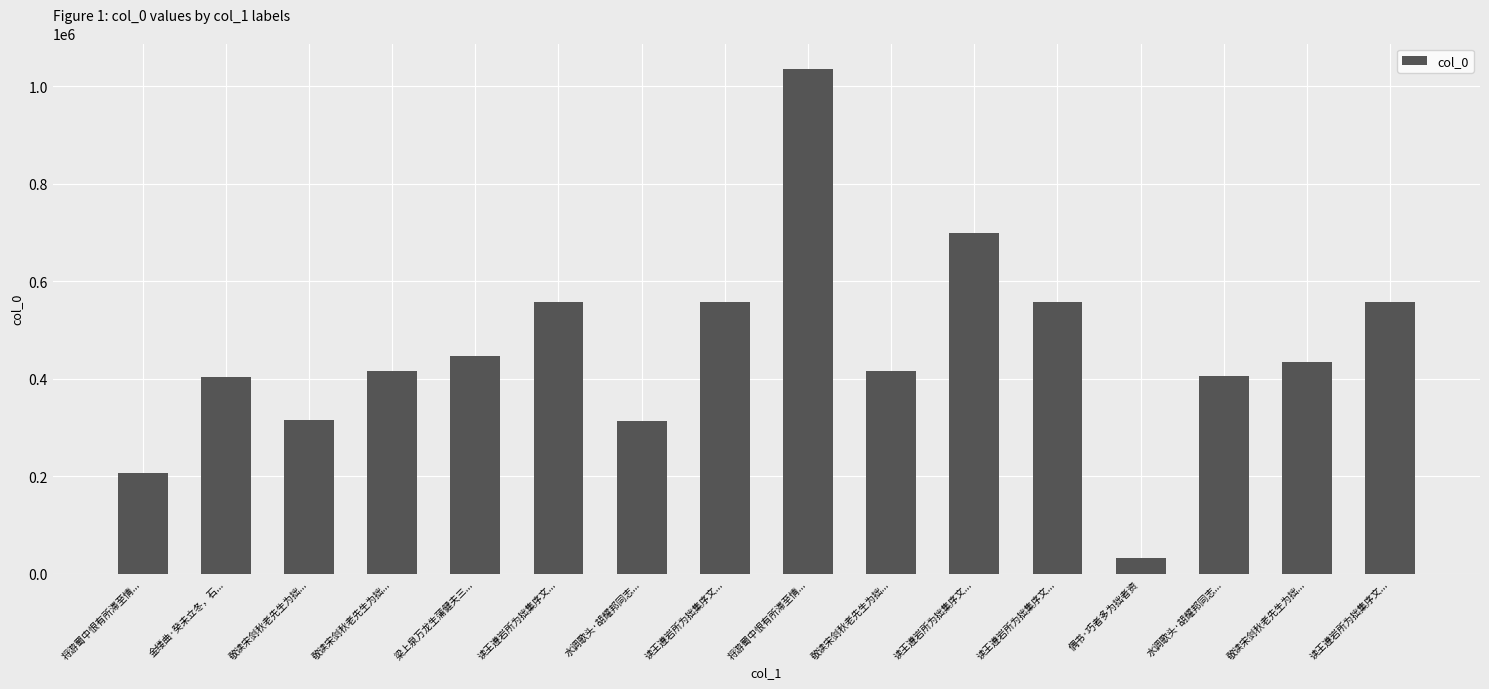

What is the difference between the values at 水调歌头·胡耀邦同志... and 读王遵岩所为拙集序文...?

243598